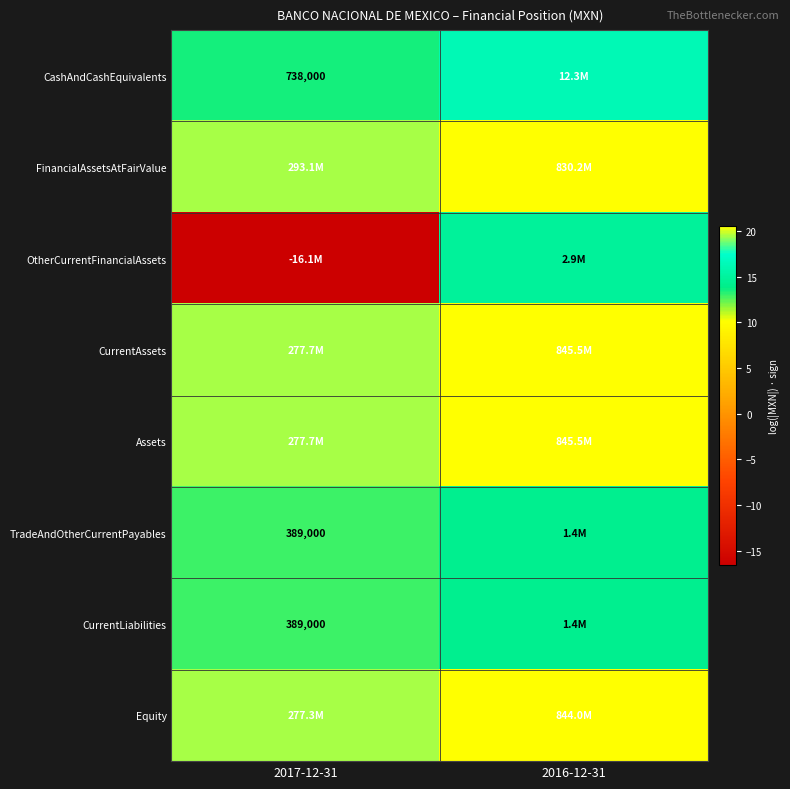

What is the spread (max minus min) of values at 2017-12-31?

36.1